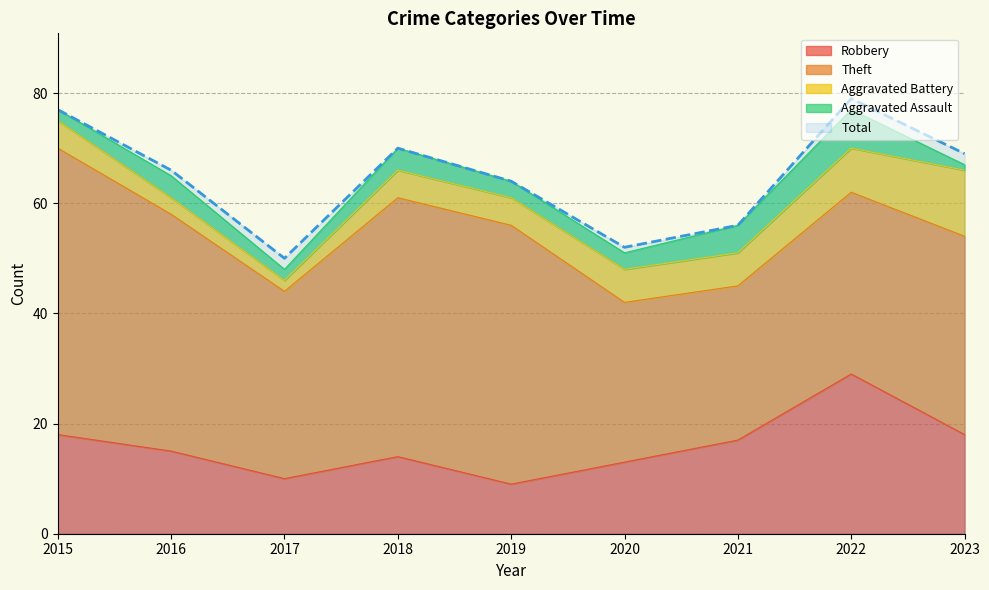

Reading left to right, what are all the values shown in this chart?

Robbery: 18	15	10	14	9	13	17	29	18
Theft: 52	43	34	47	47	29	28	33	36
Aggravated Battery: 5	3	2	5	5	6	6	8	12
Aggravated Assault: 2	4	2	4	3	3	5	7	1
Total: 77	66	50	70	64	52	56	79	69